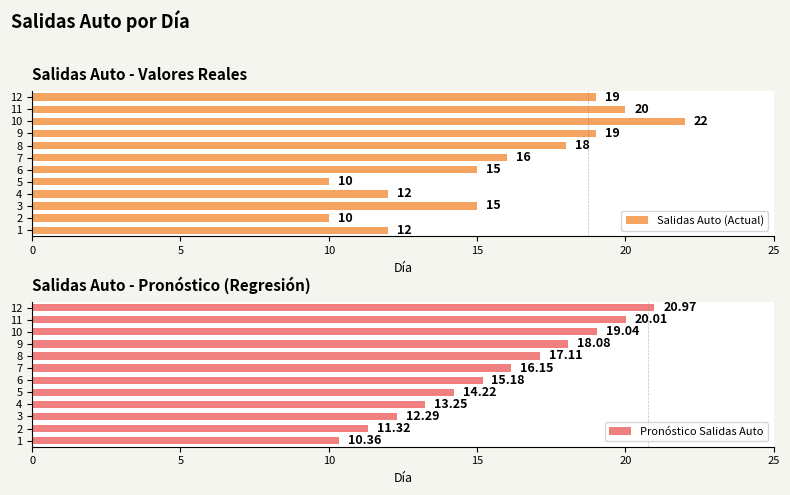

How many values in the Salidas Auto (Actual) series are below 16?

6